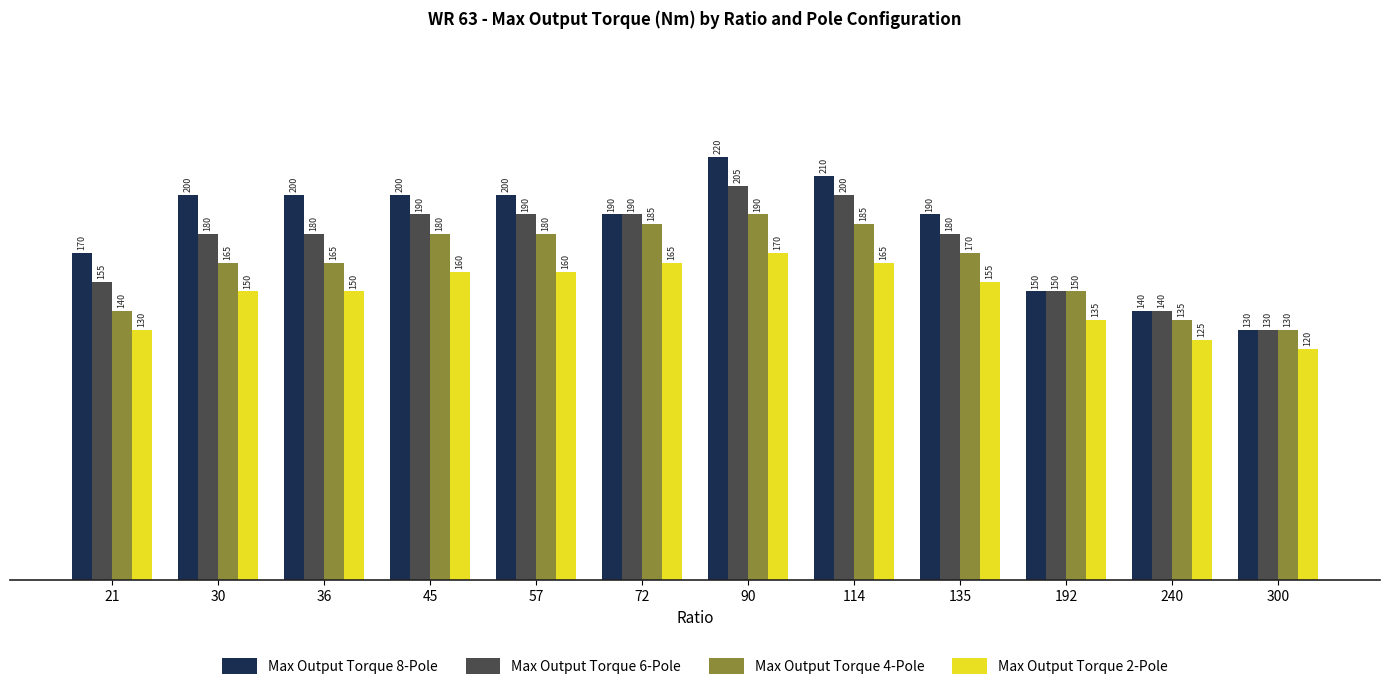

How many series are shown in this chart?

4